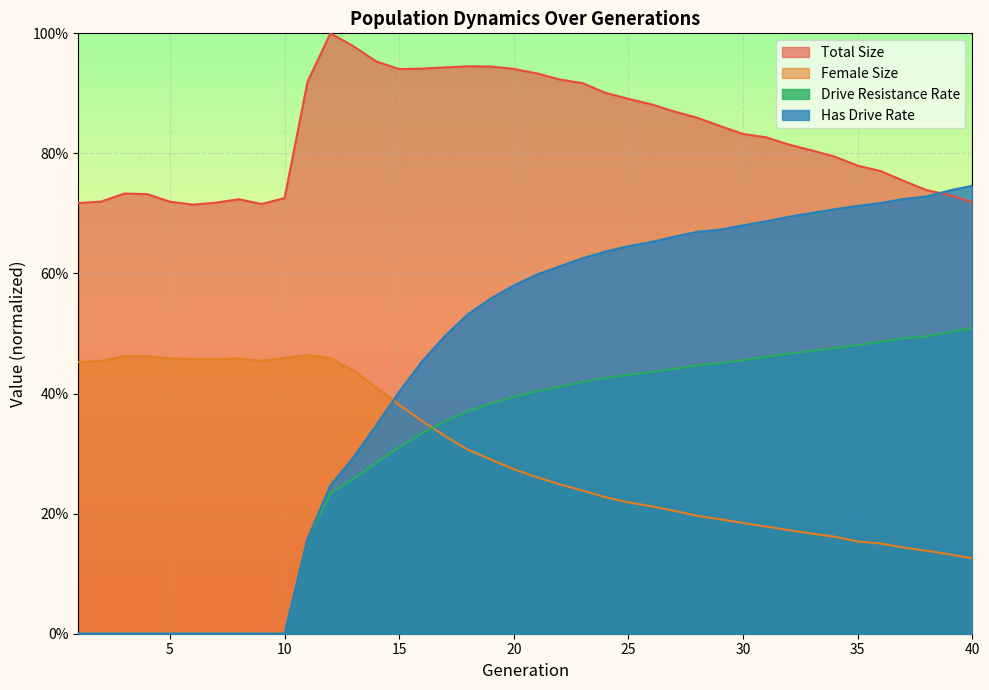

The value of rate_dr at 25 is 0.6. True or false?

False